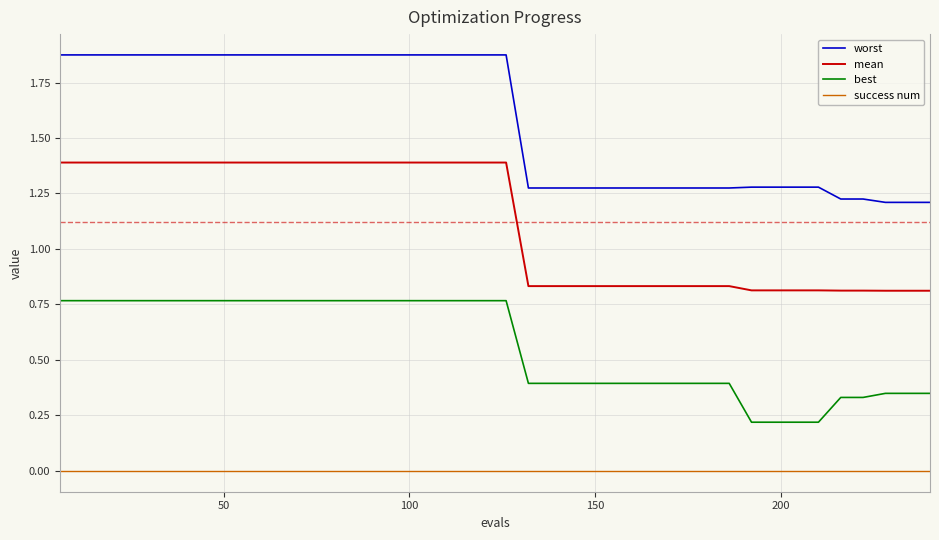

Count the number of categories in the chart.

40